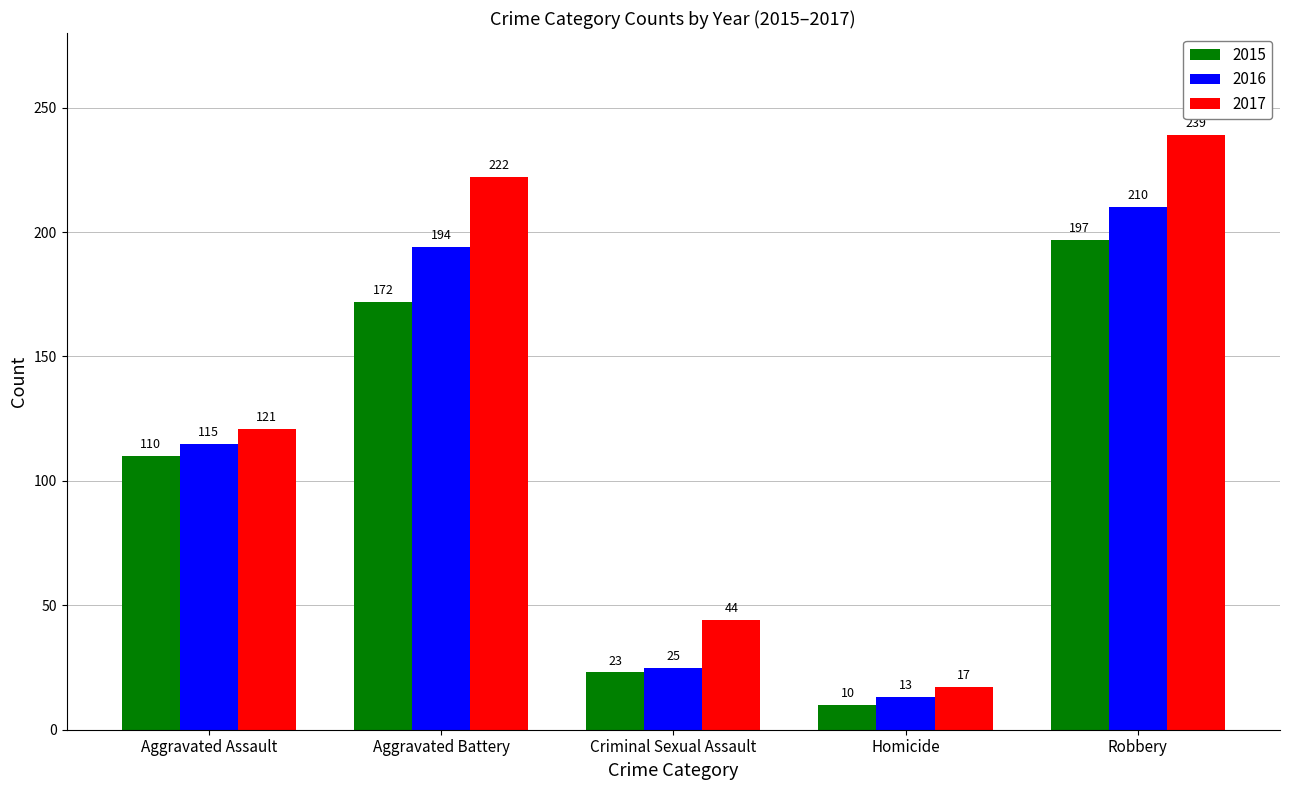

What are all the series names shown in the legend?

2015, 2016, 2017